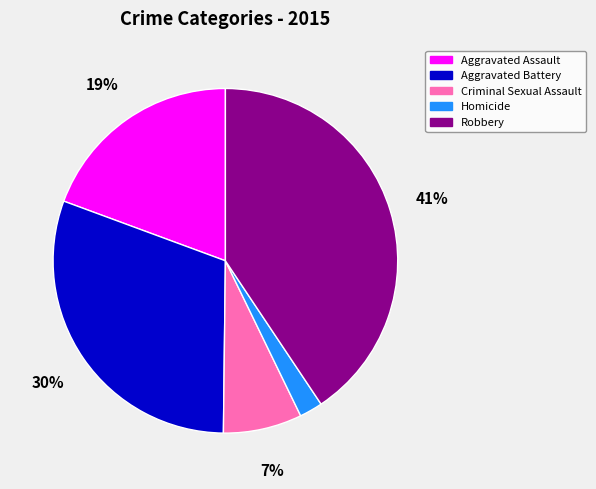

Count the number of slices in the pie.

5